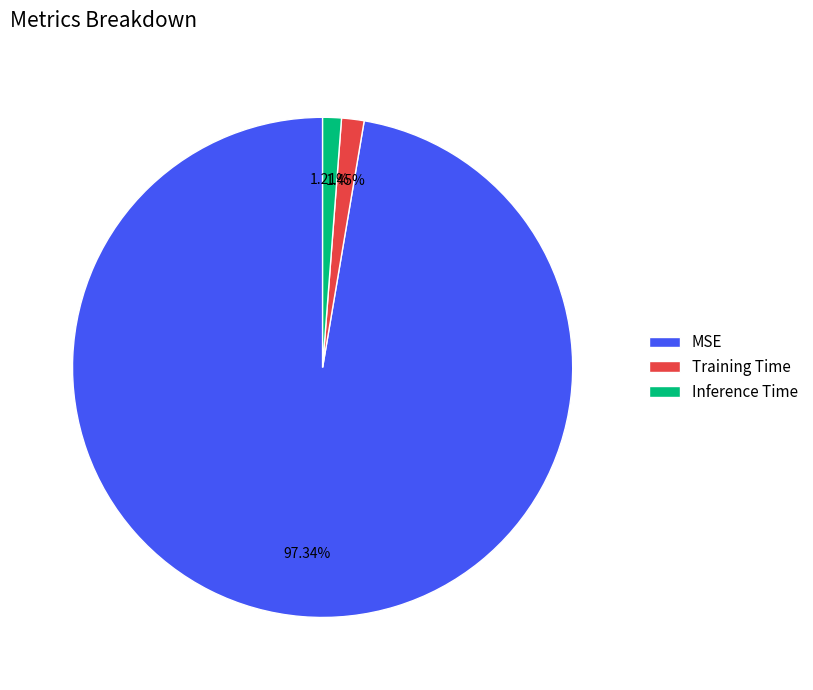

Do MSE and Inference Time together represent more than half of the pie?

Yes